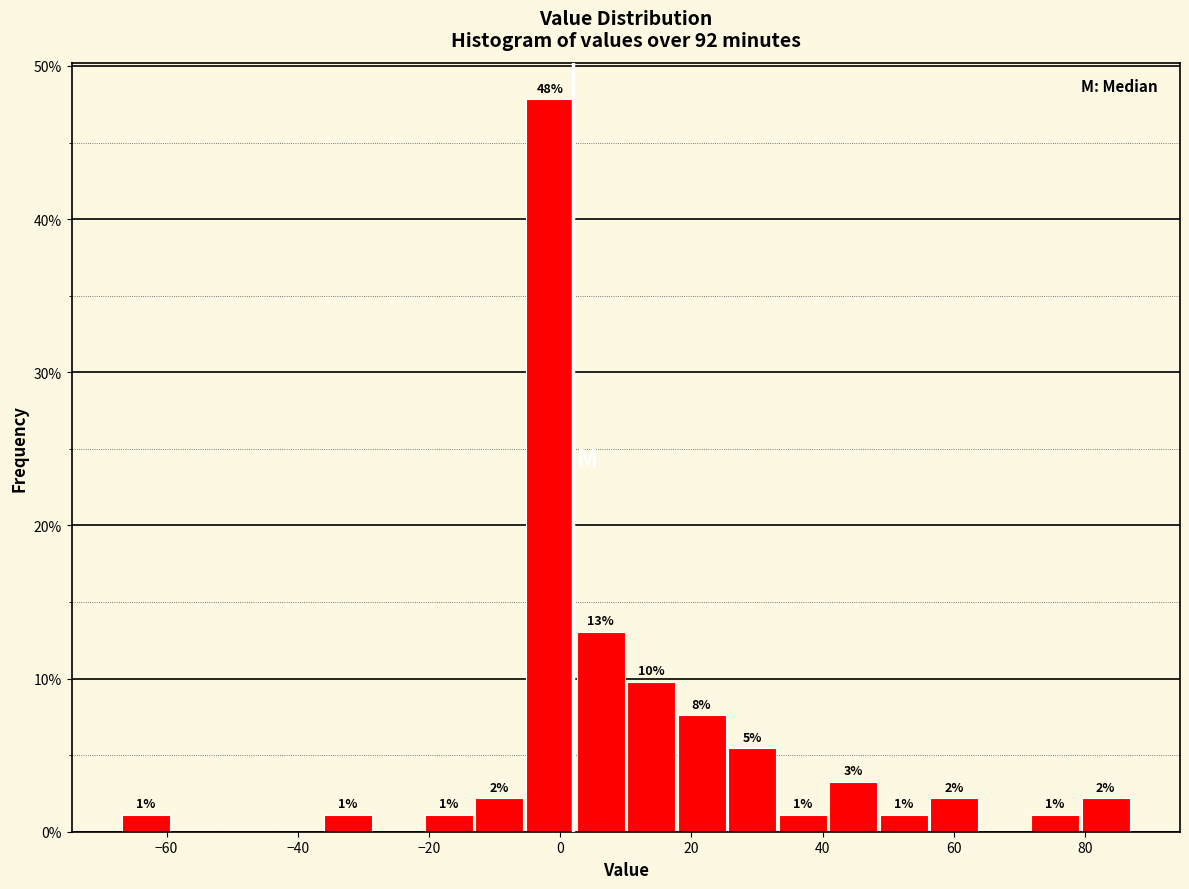

Read against the x-axis, roughly where is the centre of the tallest bar?

-2